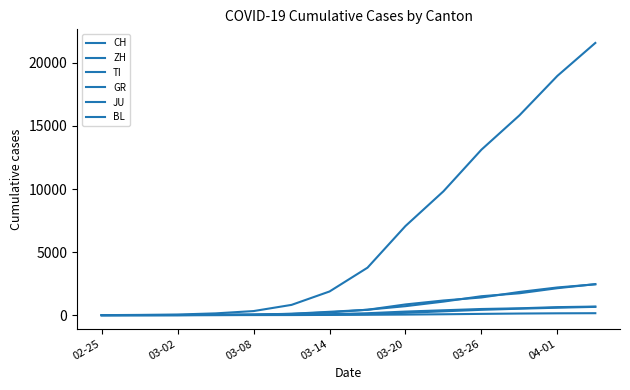

Reading right to left, list all the values displayed in this chart.

CH: 21586	18972	15840	13120	9820	7067	3763	1876	814	323	140	49	19	0
ZH: 2461	2136	1733	1500	1073	711	429	218	101	40	23	10	2	0
TI: 2442	2195	1837	1401	1162	849	426	265	108	49	25	4	1	0
GR: 680	635	542	487	386	283	152	73	44	19	15	9	6	0
JU: 154	145	127	100	69	44	29	18	7	5	4	1	1	0
BL: 656	588	511	422	302	184	89	47	26	19	6	2	1	0